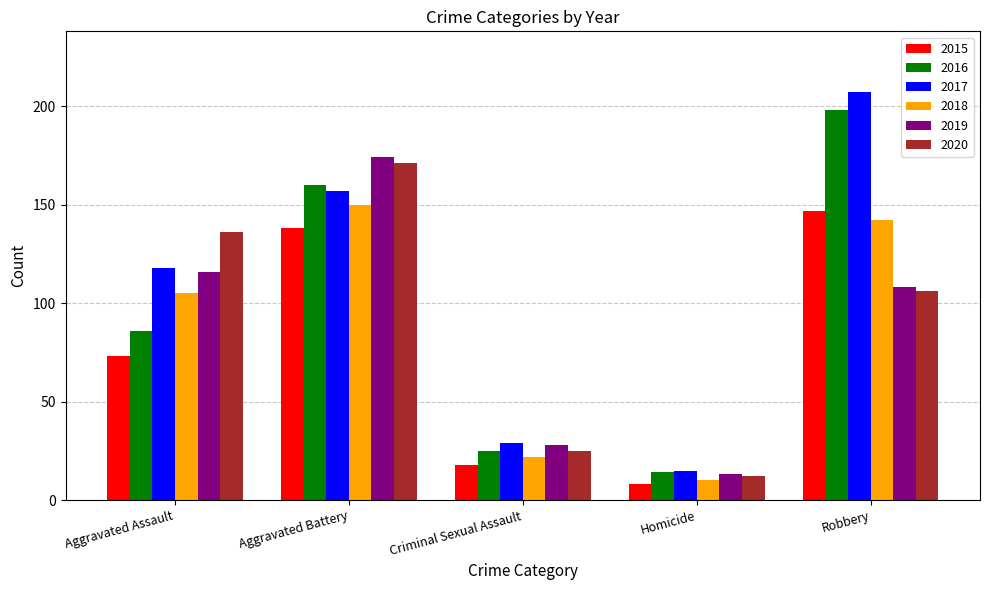

Rank the series by their maximum value, from lowest to highest.

2015, 2018, 2020, 2019, 2016, 2017